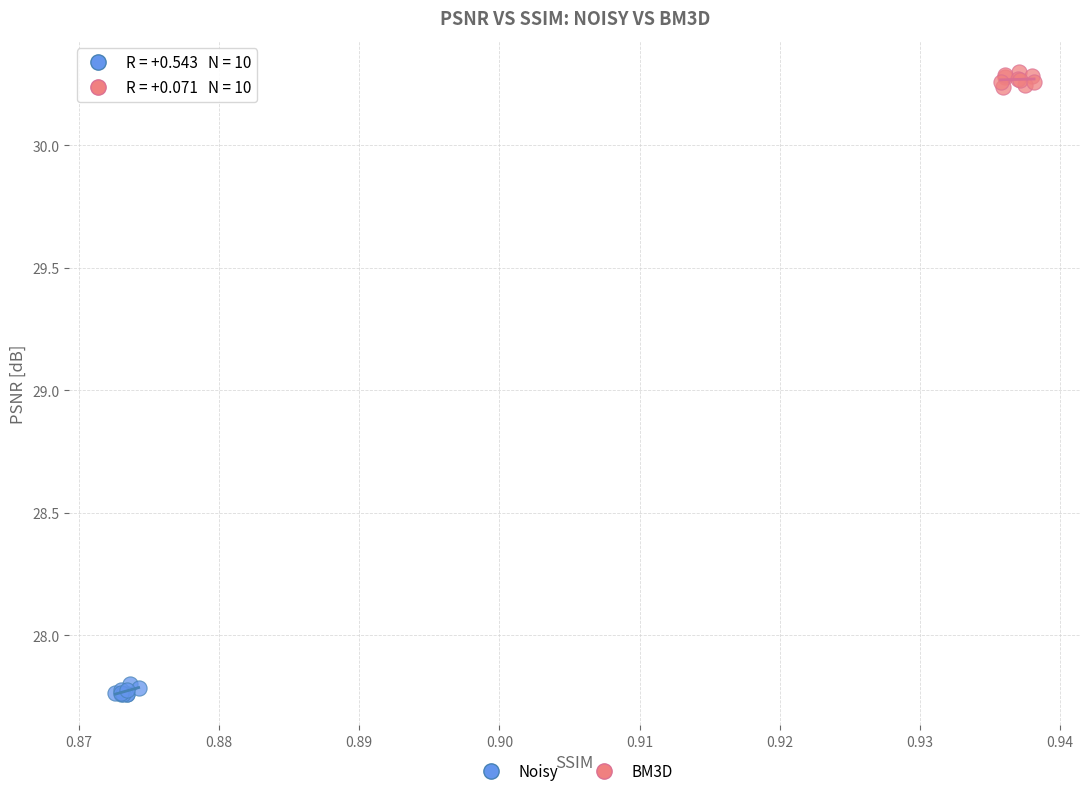

Which series contains the highest Y value?

BM3D